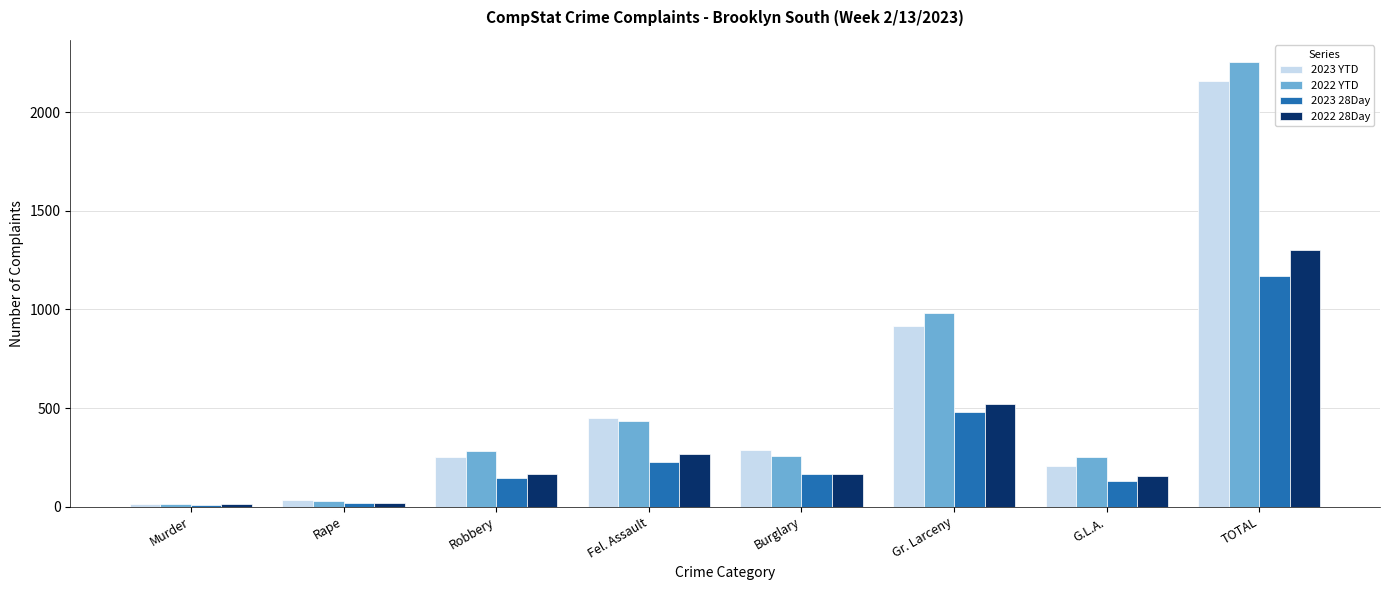

What is the total value across all series at G.L.A.?

745